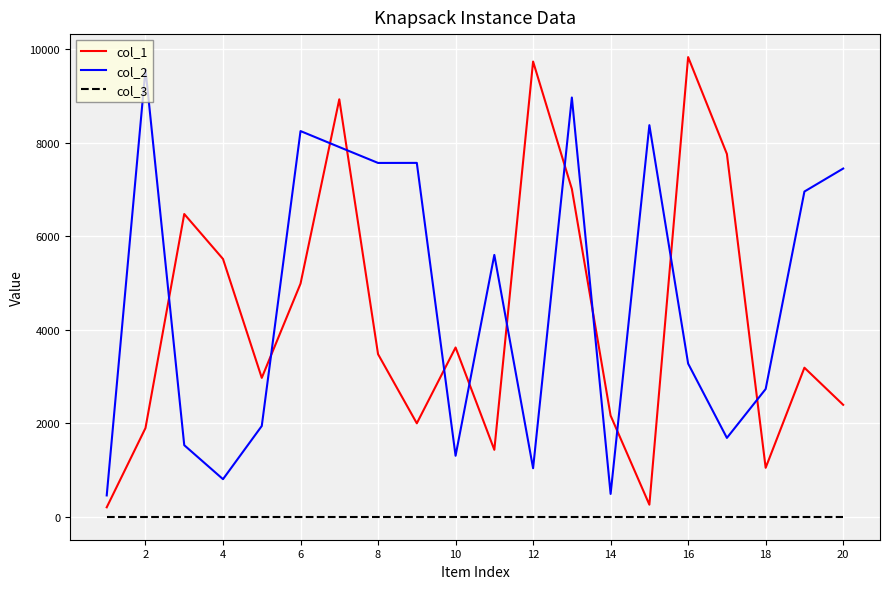

What are all the series names shown in the legend?

col_1, col_2, col_3